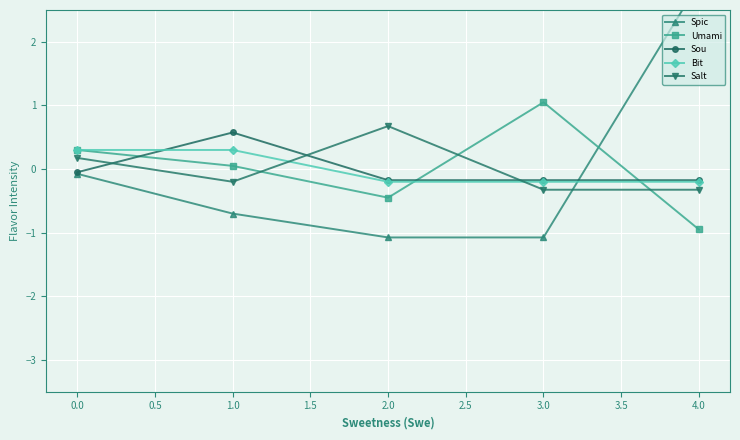

Is the value of Bit at 4.0 greater than the value of Sou at 0.0?

No